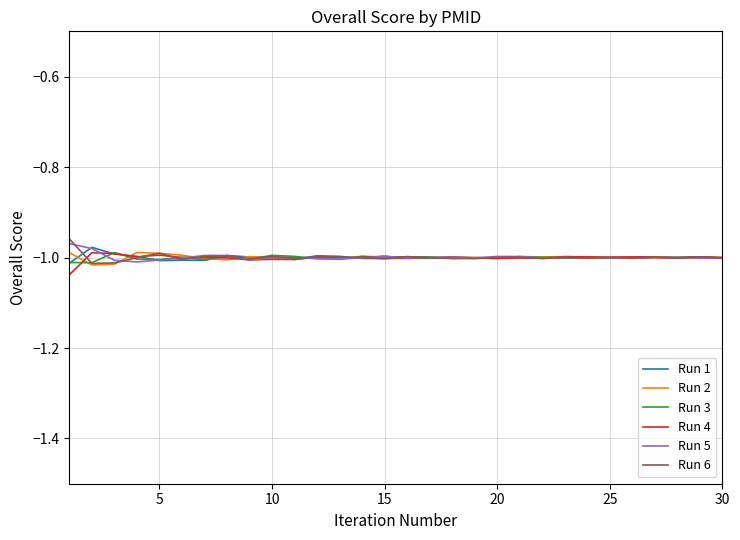

What is the value of the Run 3 point at the 1st from the left?

-1.0